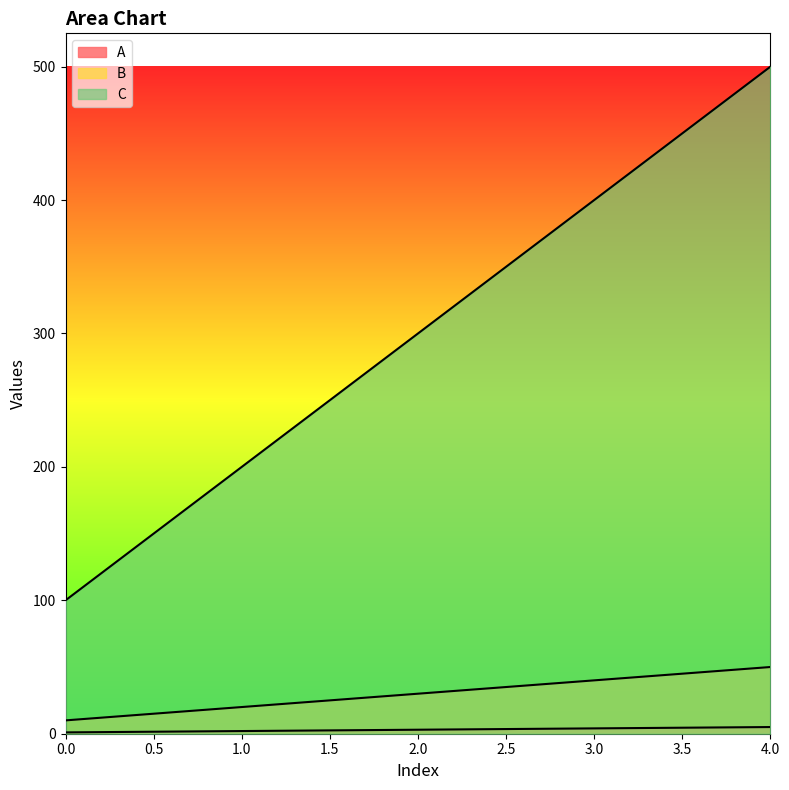

Reading left to right, extract all data points from this chart.

A: 0=1	1=2	2=3	3=4	4=5
B: 0=10	1=20	2=30	3=40	4=50
C: 0=100	1=200	2=300	3=400	4=500